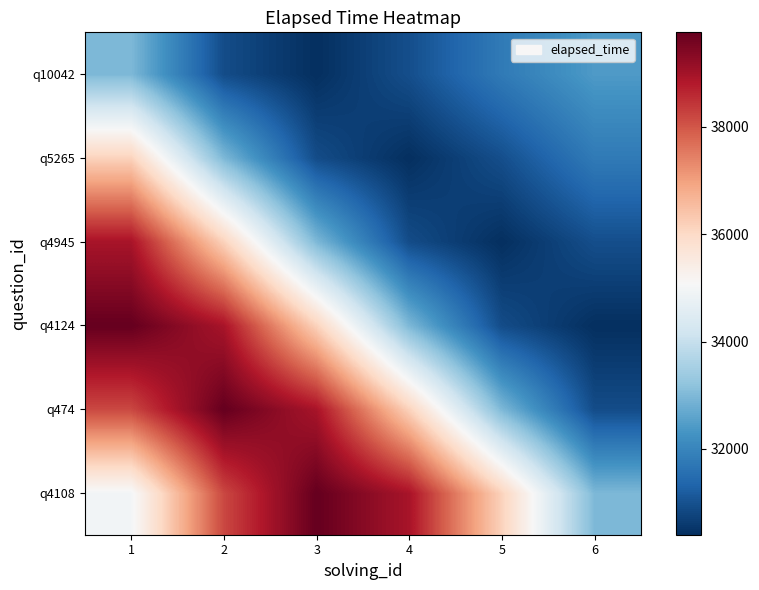

Reading left to right, what are all the values shown in this chart?

q4108: 1=34968.9	2=38189.5	3=39764.0	4=38939.1	5=36162.2	6=32982.9
q474: 1=38189.5	2=39764.0	3=38939.1	4=36162.2	5=32982.9	6=30906.5
q4124: 1=39764.0	2=38939.1	3=36162.2	4=32982.9	5=30906.5	6=30399.2
q4945: 1=38939.1	2=36162.2	3=32982.9	4=30906.5	5=30399.2	6=30944.0
q5265: 1=36162.2	2=32982.9	3=30906.5	4=30399.2	5=30944.0	6=31774.0
q10042: 1=32982.9	2=30906.5	3=30399.2	4=30944.0	5=31774.0	6=32429.0